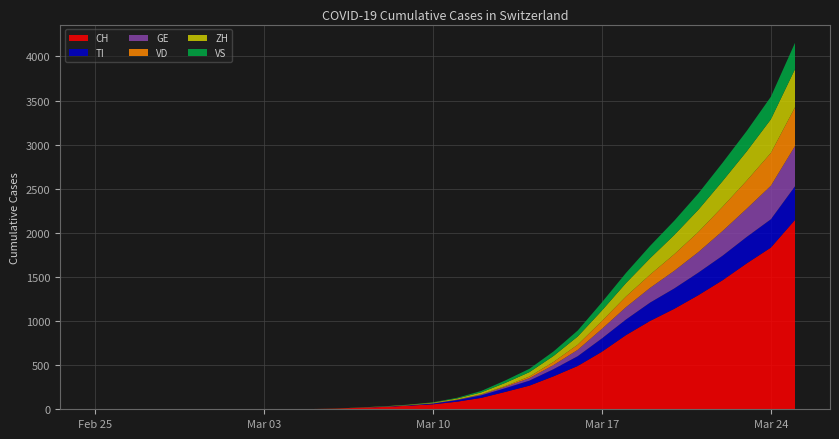

Reading left to right, extract all data points from this chart.

CH: 2020-02-25=0	2020-02-26=0	2020-02-27=0	2020-02-28=0	2020-02-29=0	2020-03-01=0	2020-03-02=0	2020-03-03=0	2020-03-04=1	2020-03-05=3	2020-03-06=7	2020-03-07=18	2020-03-08=27	2020-03-09=41	2020-03-10=56	2020-03-11=86	2020-03-12=129	2020-03-13=197	2020-03-14=268	2020-03-15=374	2020-03-16=491	2020-03-17=652	2020-03-18=841	2020-03-19=1002	2020-03-20=1139	2020-03-21=1294	2020-03-22=1463	2020-03-23=1654	2020-03-24=1833	2020-03-25=2147
TI: 2020-02-25=0	2020-02-26=0	2020-02-27=0	2020-02-28=0	2020-02-29=0	2020-03-01=0	2020-03-02=0	2020-03-03=0	2020-03-04=0	2020-03-05=0	2020-03-06=0	2020-03-07=1	2020-03-08=3	2020-03-09=5	2020-03-10=9	2020-03-11=18	2020-03-12=29	2020-03-13=42	2020-03-14=57	2020-03-15=81	2020-03-16=111	2020-03-17=151	2020-03-18=177	2020-03-19=208	2020-03-20=231	2020-03-21=256	2020-03-22=278	2020-03-23=300	2020-03-24=321	2020-03-25=381
GE: 2020-02-25=0	2020-02-26=0	2020-02-27=0	2020-02-28=0	2020-02-29=0	2020-03-01=0	2020-03-02=0	2020-03-03=0	2020-03-04=0	2020-03-05=0	2020-03-06=0	2020-03-07=0	2020-03-08=0	2020-03-09=0	2020-03-10=2	2020-03-11=4	2020-03-12=8	2020-03-13=16	2020-03-14=28	2020-03-15=47	2020-03-16=72	2020-03-17=108	2020-03-18=140	2020-03-19=167	2020-03-20=200	2020-03-21=233	2020-03-22=280	2020-03-23=320	2020-03-24=380	2020-03-25=456
VD: 2020-02-25=0	2020-02-26=0	2020-02-27=0	2020-02-28=0	2020-02-29=0	2020-03-01=0	2020-03-02=0	2020-03-03=0	2020-03-04=0	2020-03-05=0	2020-03-06=0	2020-03-07=0	2020-03-08=0	2020-03-09=0	2020-03-10=1	2020-03-11=2	2020-03-12=4	2020-03-13=9	2020-03-14=18	2020-03-15=35	2020-03-16=58	2020-03-17=90	2020-03-18=121	2020-03-19=150	2020-03-20=188	2020-03-21=228	2020-03-22=275	2020-03-23=318	2020-03-24=372	2020-03-25=440
ZH: 2020-02-25=0	2020-02-26=0	2020-02-27=0	2020-02-28=0	2020-02-29=0	2020-03-01=0	2020-03-02=0	2020-03-03=0	2020-03-04=0	2020-03-05=0	2020-03-06=1	2020-03-07=2	2020-03-08=3	2020-03-09=5	2020-03-10=7	2020-03-11=12	2020-03-12=21	2020-03-13=35	2020-03-14=50	2020-03-15=68	2020-03-16=93	2020-03-17=118	2020-03-18=152	2020-03-19=186	2020-03-20=218	2020-03-21=252	2020-03-22=291	2020-03-23=332	2020-03-24=381	2020-03-25=432
VS: 2020-02-25=0	2020-02-26=0	2020-02-27=0	2020-02-28=0	2020-02-29=0	2020-03-01=0	2020-03-02=0	2020-03-03=0	2020-03-04=0	2020-03-05=0	2020-03-06=0	2020-03-07=0	2020-03-08=1	2020-03-09=2	2020-03-10=4	2020-03-11=8	2020-03-12=16	2020-03-13=28	2020-03-14=38	2020-03-15=51	2020-03-16=68	2020-03-17=93	2020-03-18=115	2020-03-19=140	2020-03-20=162	2020-03-21=185	2020-03-22=208	2020-03-23=231	2020-03-24=256	2020-03-25=298